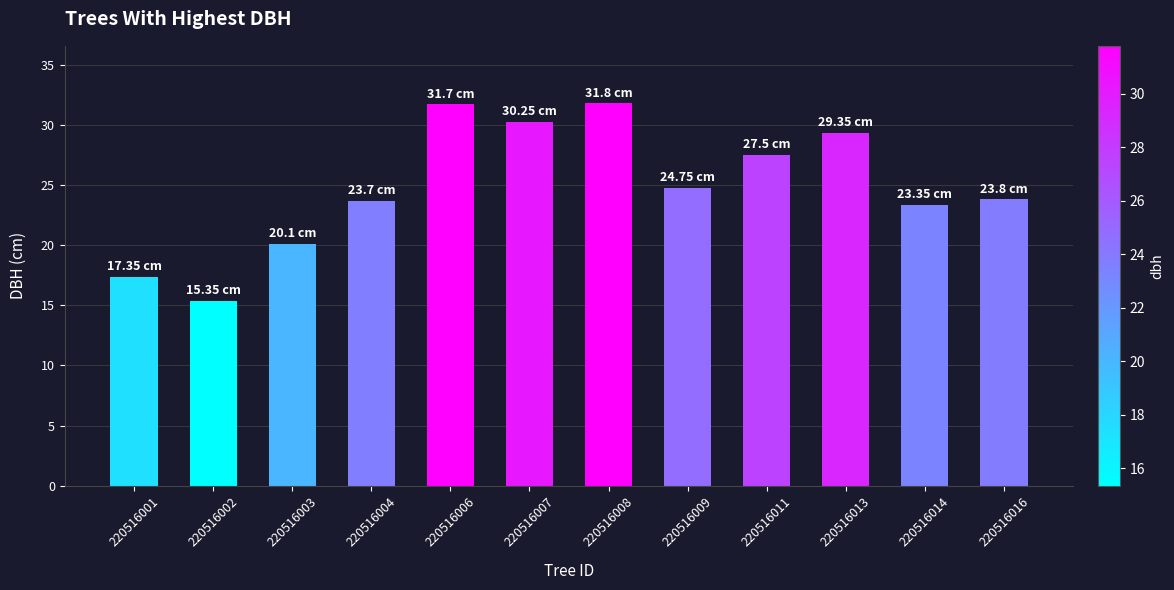

The chart shows a value of 34.3 at 220516016. True or false?

False